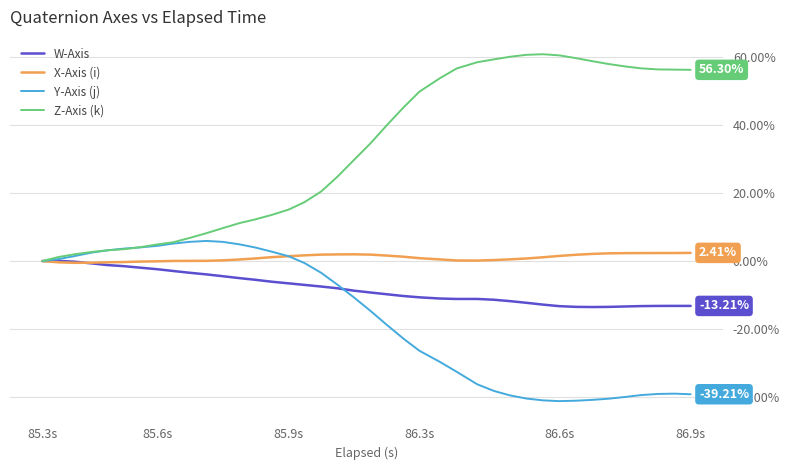

Which series has the widest spread of values?

Z-Axis (k)